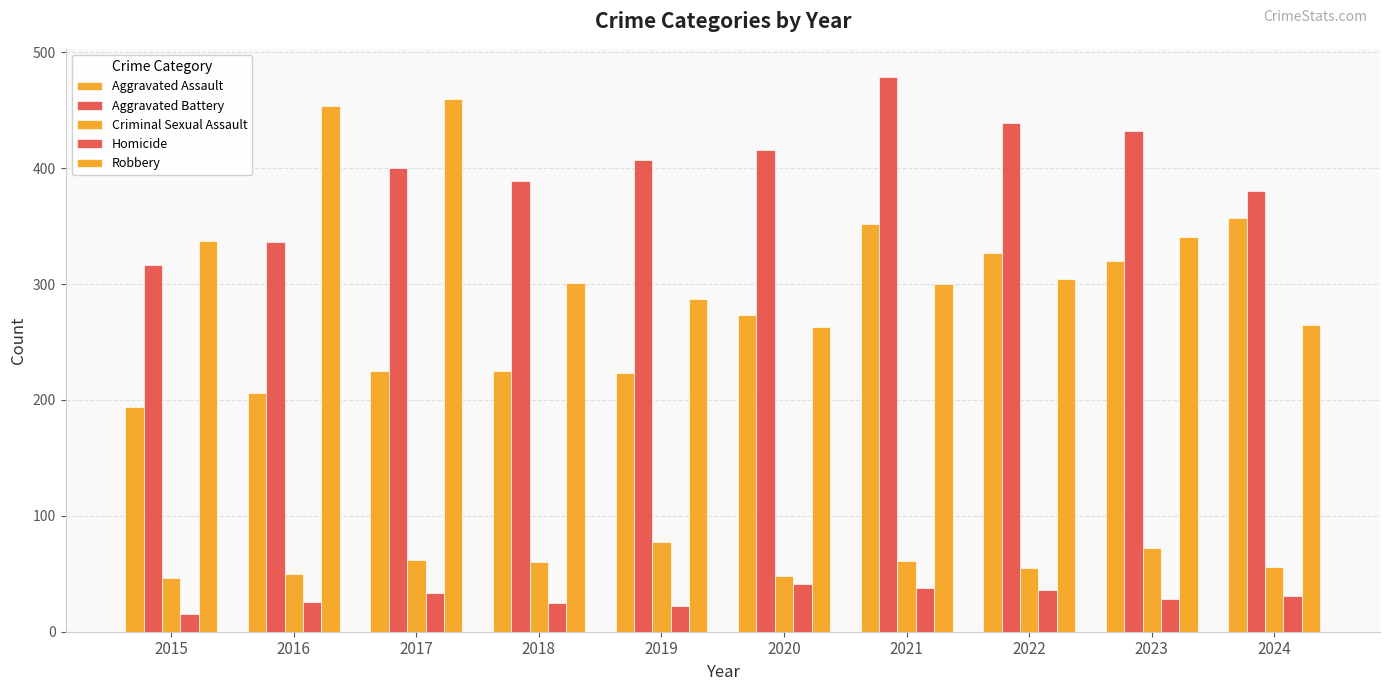

How many bars are there in total?

50